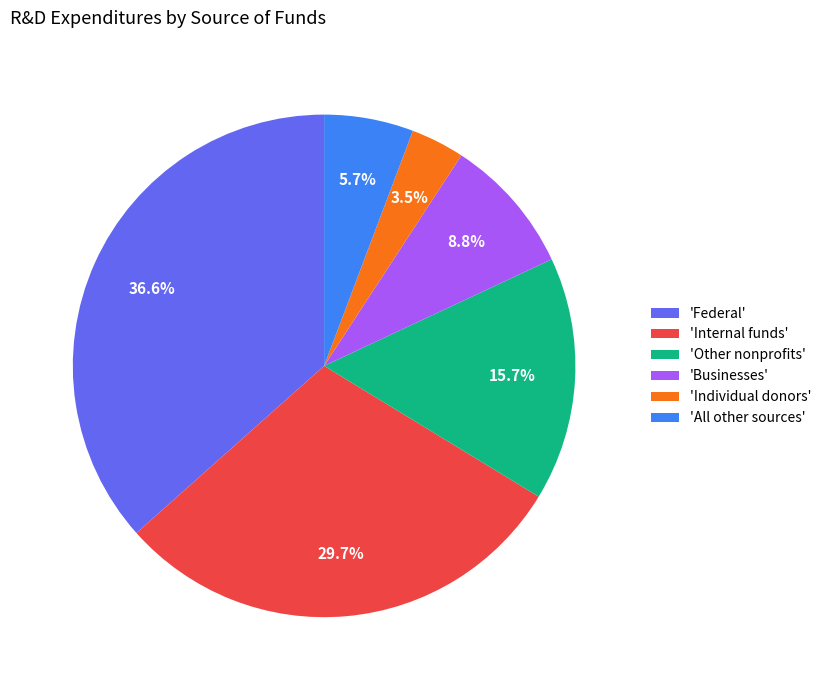

Rank the categories by value from lowest to highest.

'Individual donors', 'All other sources', 'Businesses', 'Other nonprofits', 'Internal funds', 'Federal'